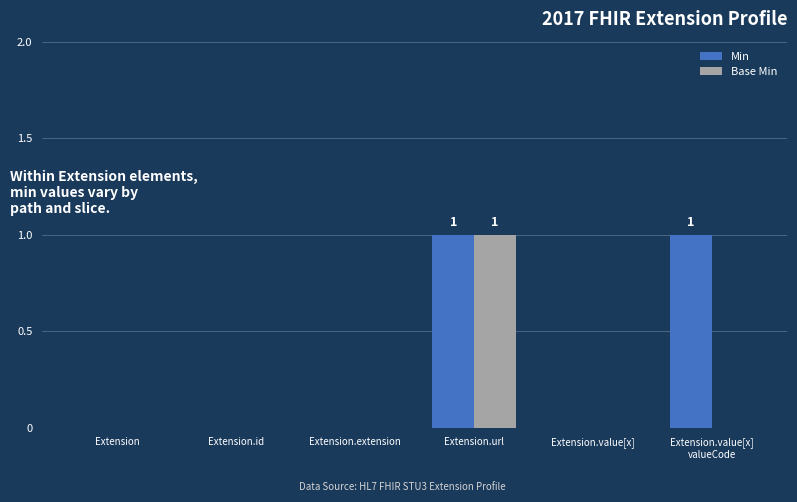

Which series has the largest total across all categories?

Min